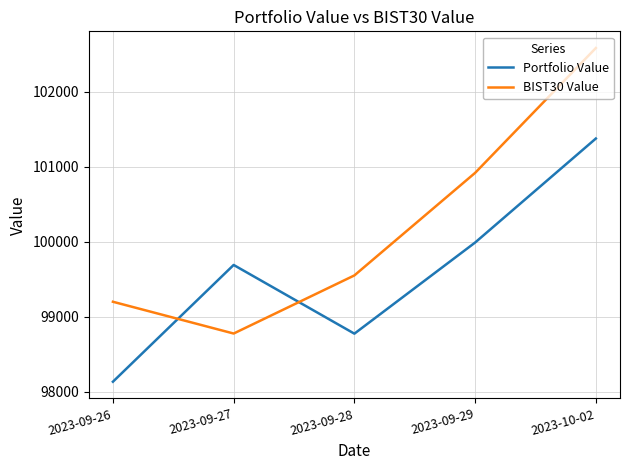

Reading left to right, list all the values displayed in this chart.

Portfolio Value: 2023-09-26=98134.0	2023-09-27=99689.7	2023-09-28=98774.3	2023-09-29=99988.4	2023-10-02=101374.0
BIST30 Value: 2023-09-26=99199.3	2023-09-27=98776.0	2023-09-28=99550.3	2023-09-29=100916.6	2023-10-02=102579.9